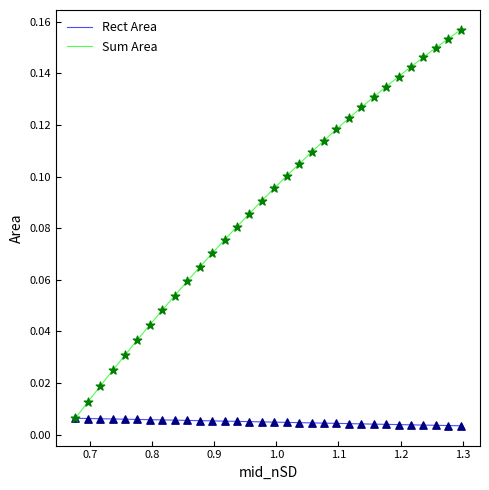

Which series has the largest range (max minus min)?

Sum Area